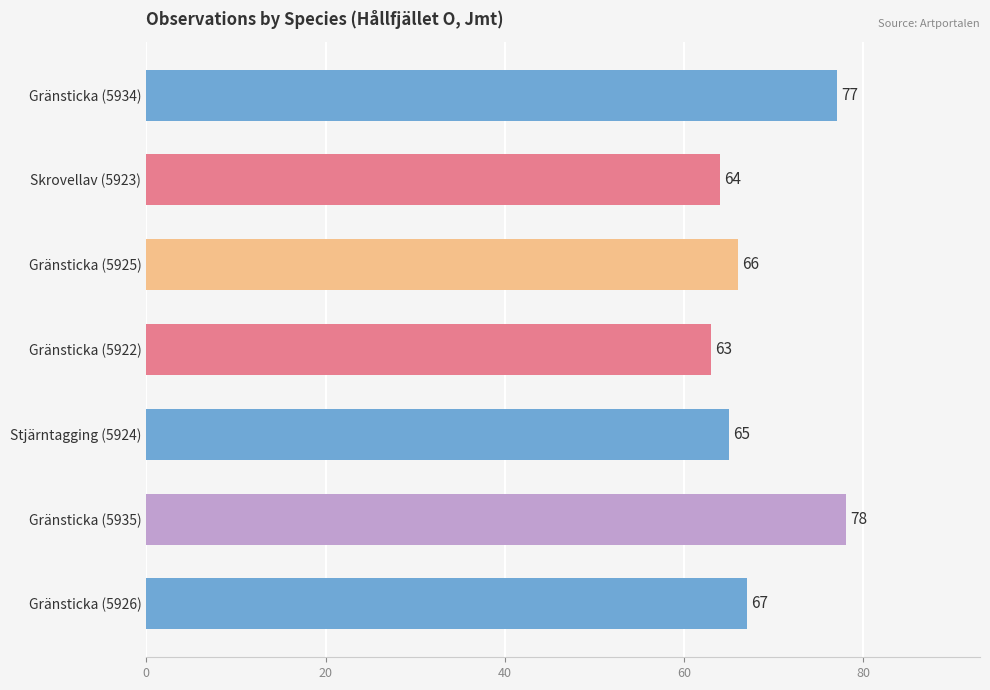

What is the change in value from Gränsticka (5934) to Gränsticka (5922)?

-14